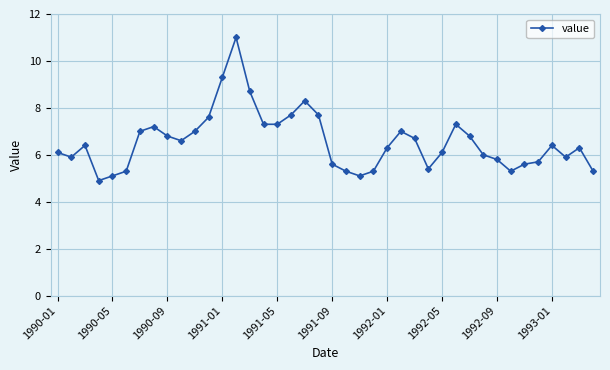

What is the greatest value displayed?

11.0